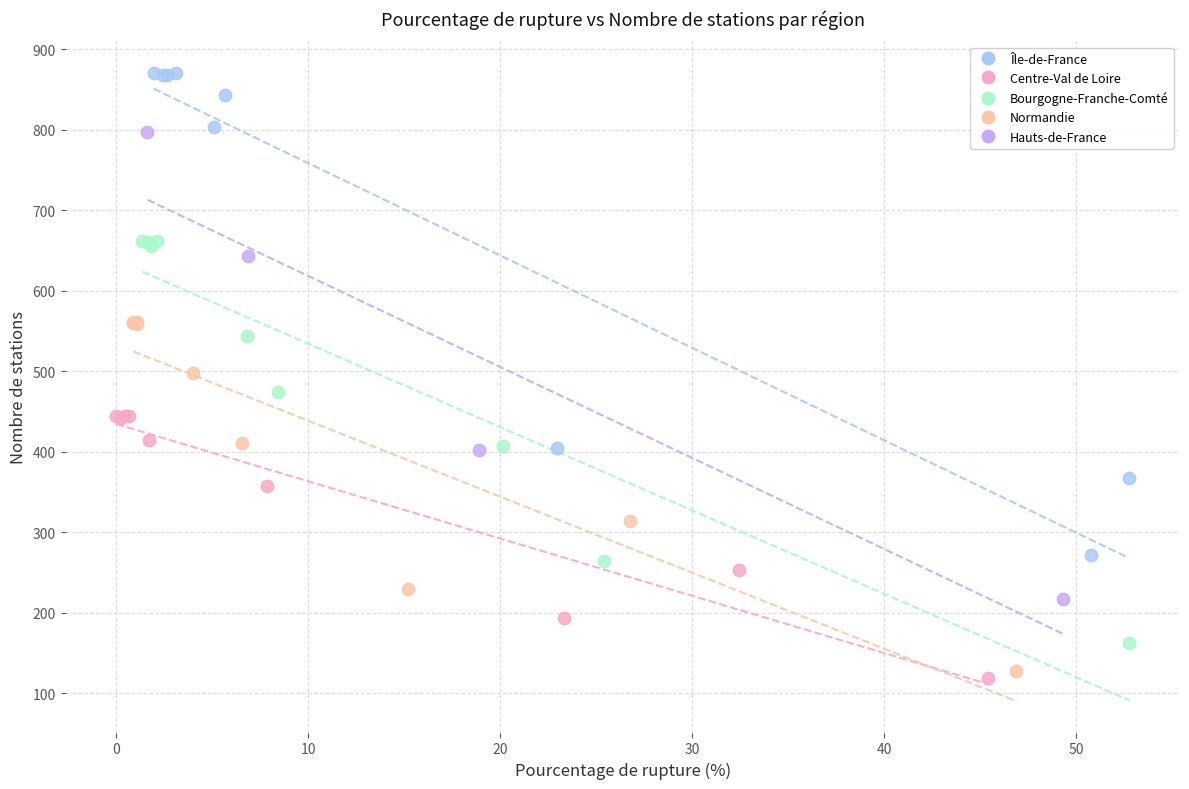

Which series reaches the maximum Y coordinate?

Île-de-France